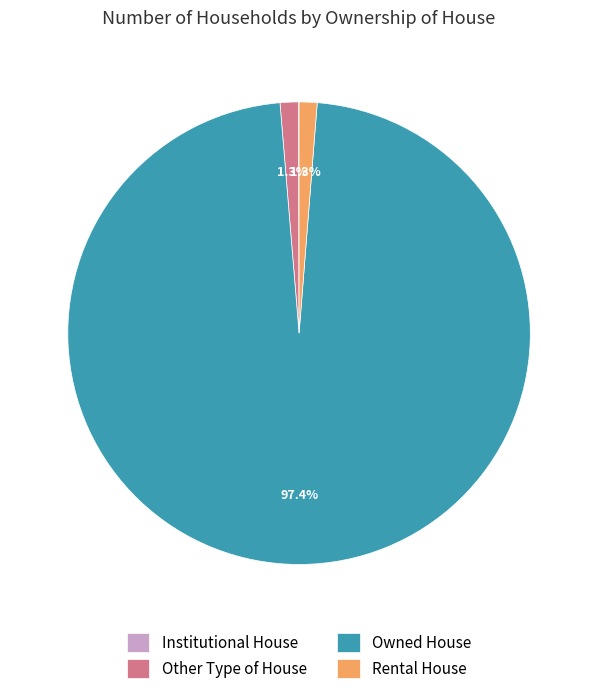

Which slice represents more than half of the pie?

Owned House